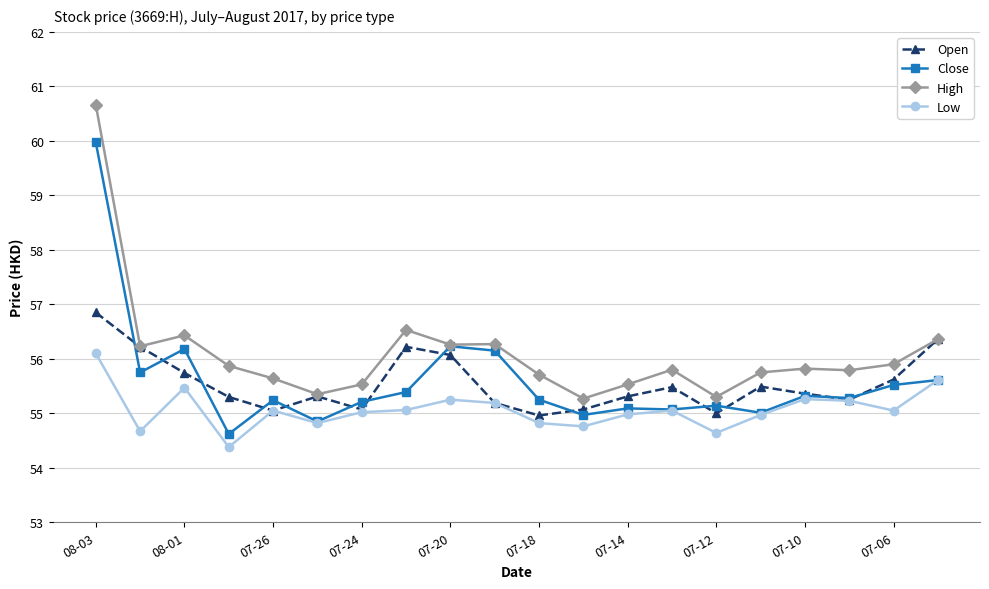

True or false: High has more than 1 interior local peaks.

True